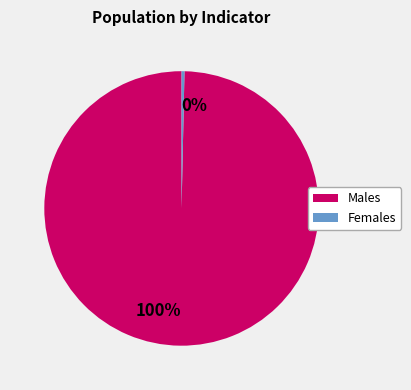

Combined, what portion of the pie is 1756 and 6?

100.0%